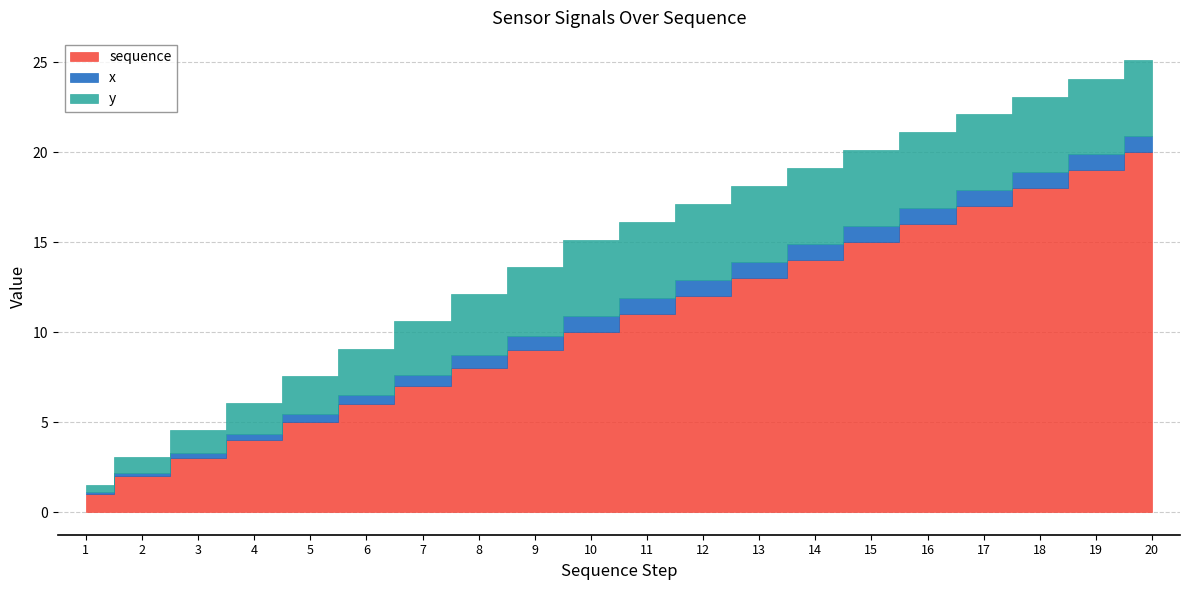

Where does the sequence series first go above 11?

12